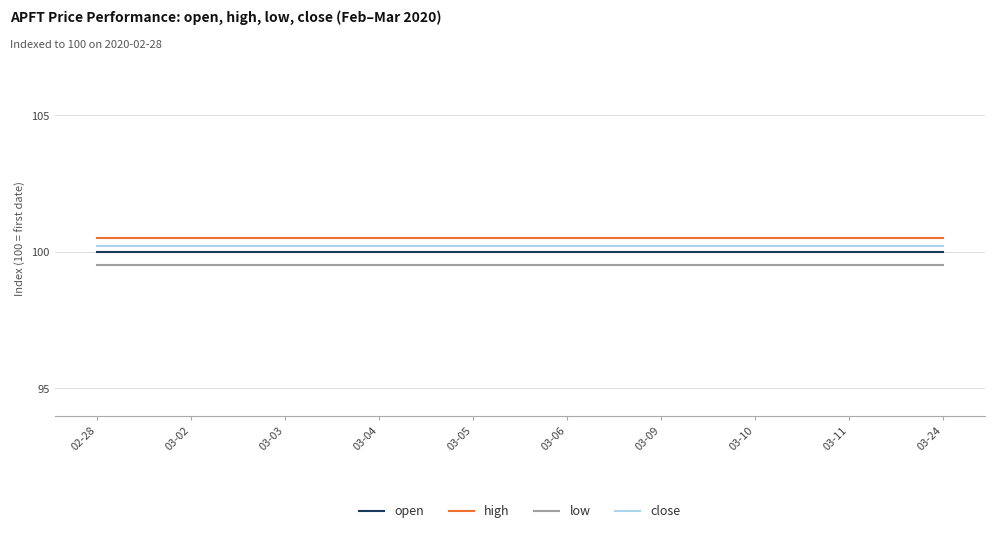

True or false: close and low cross at least once.

False